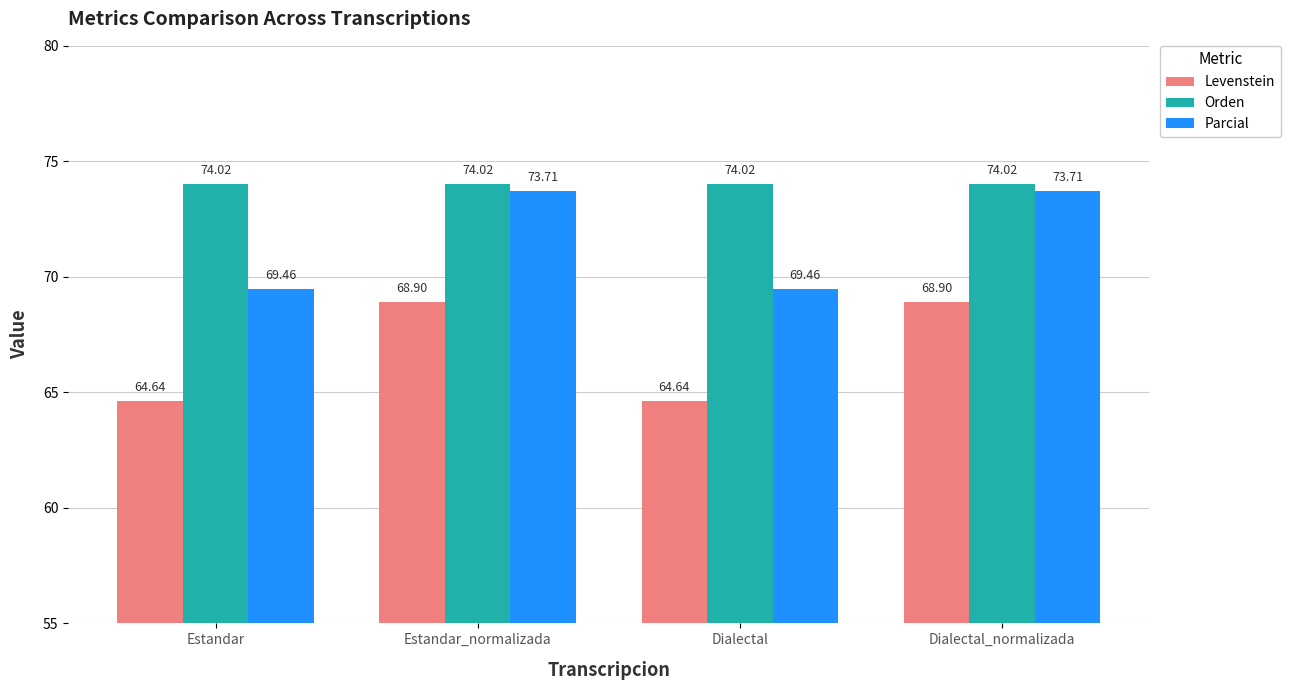

Where does the Levenstein series first go above 68?

Estandar_normalizada